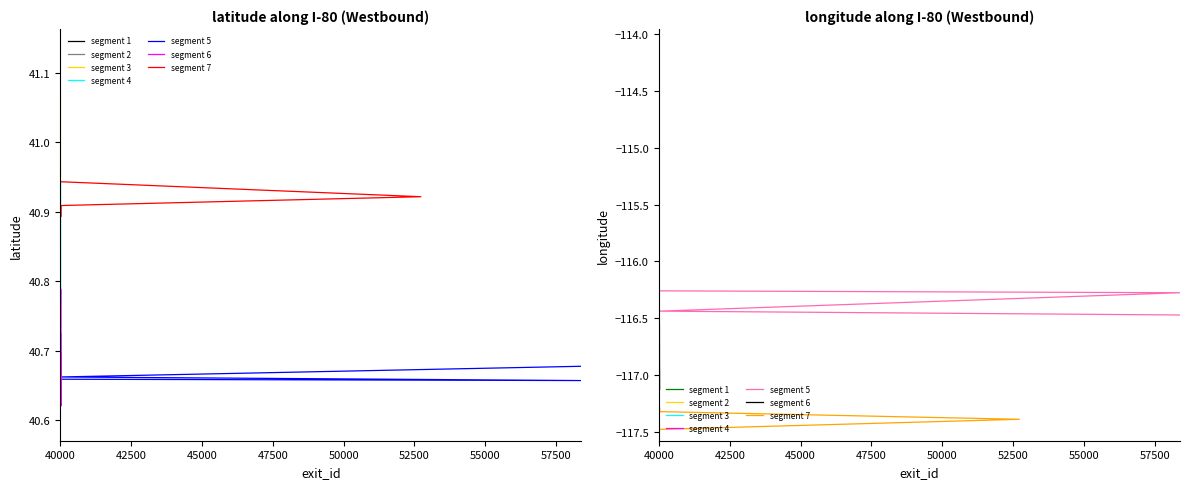

In latitude, how many points are higher than both neighbors (excluding endpoints)?

3